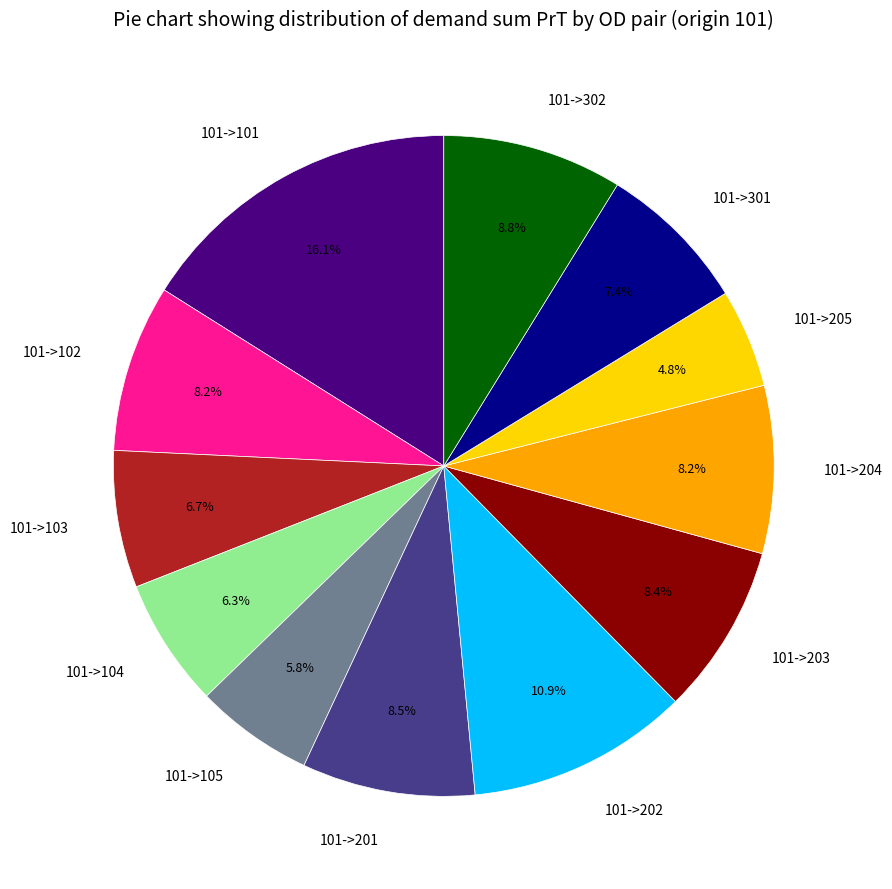

Is 101->105 the majority of the pie?

No